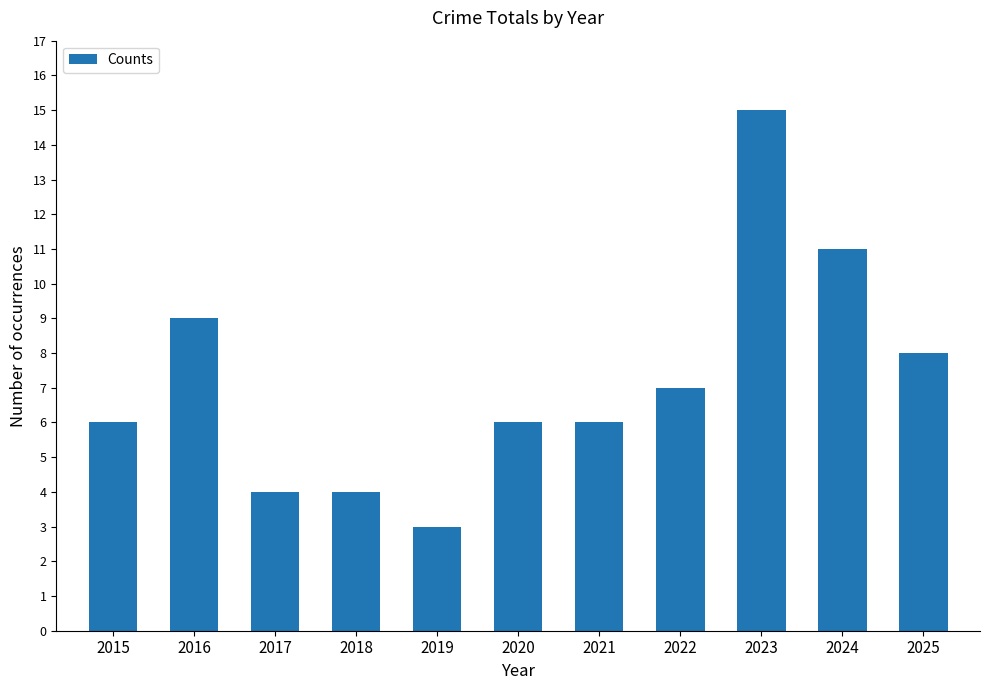

How many distinct data groups are displayed?

1